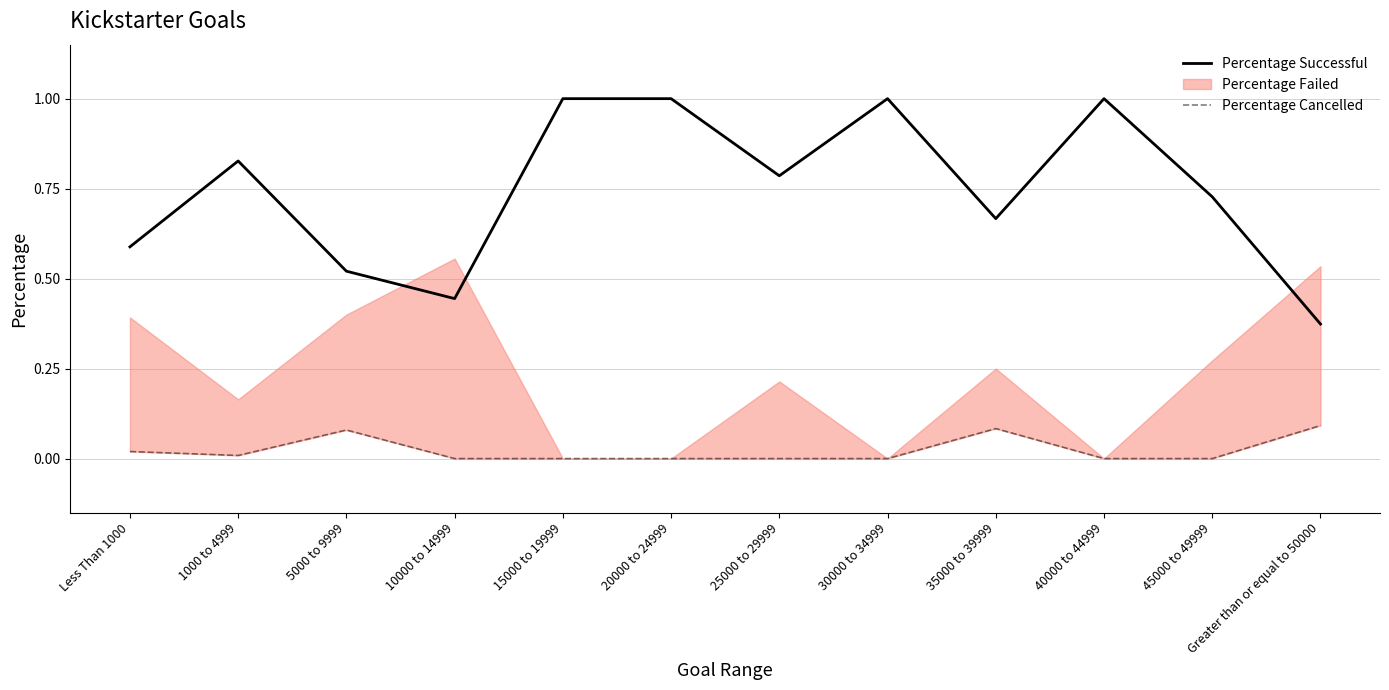

How many lines are shown in the chart?

2